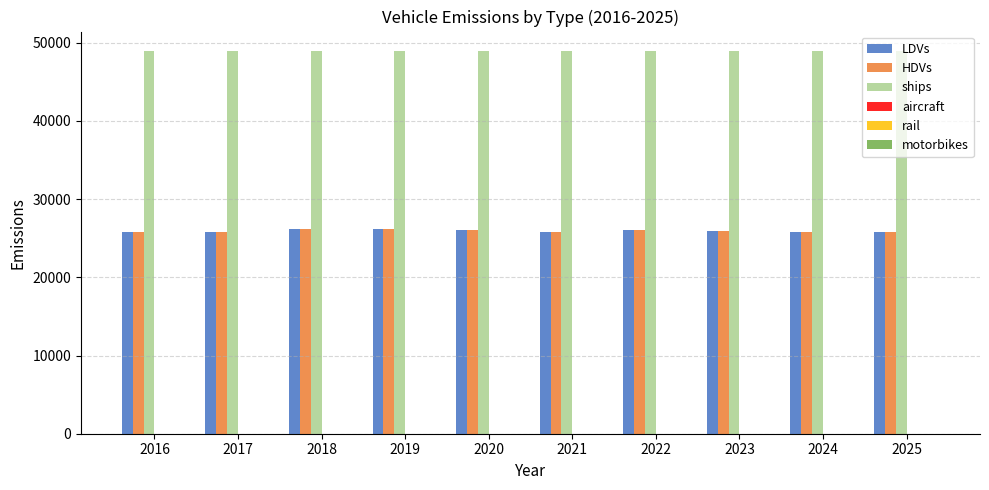

What is the maximum value for ships?

48988.9